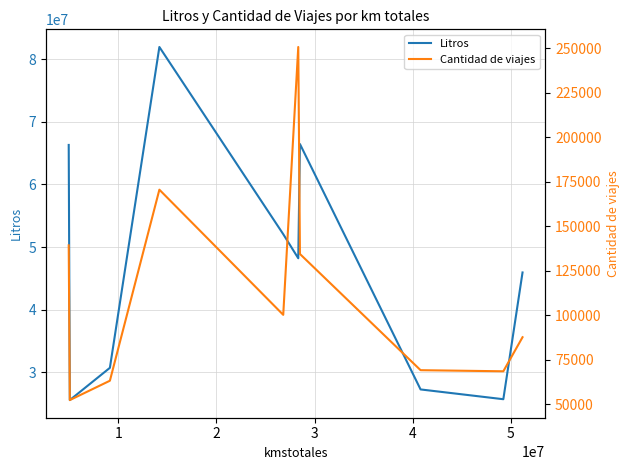

What is the greatest value displayed?

81945149.0